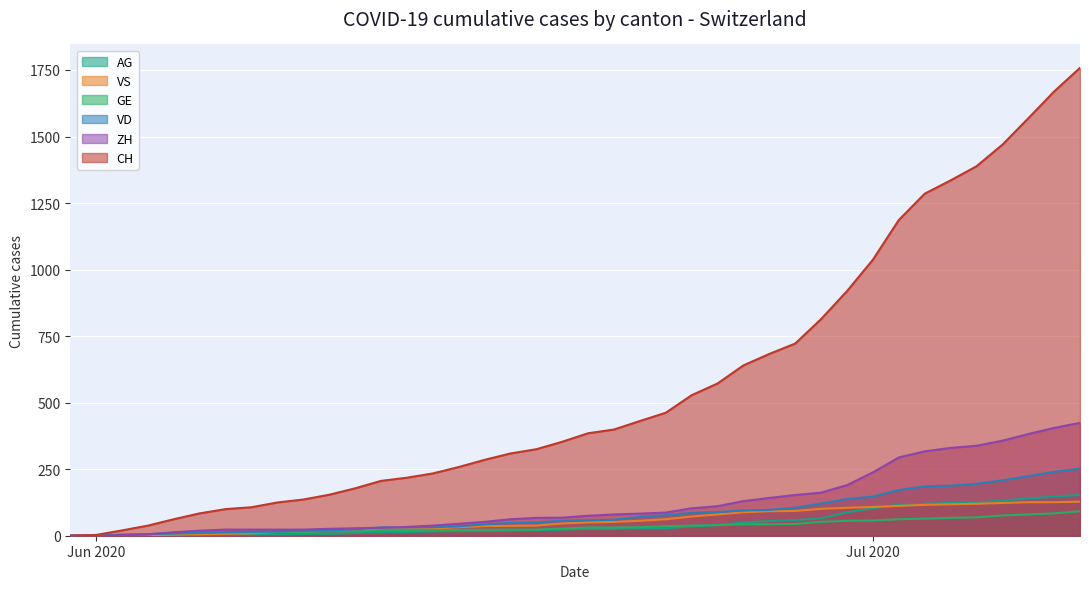

Which series has the largest total across all categories?

CH